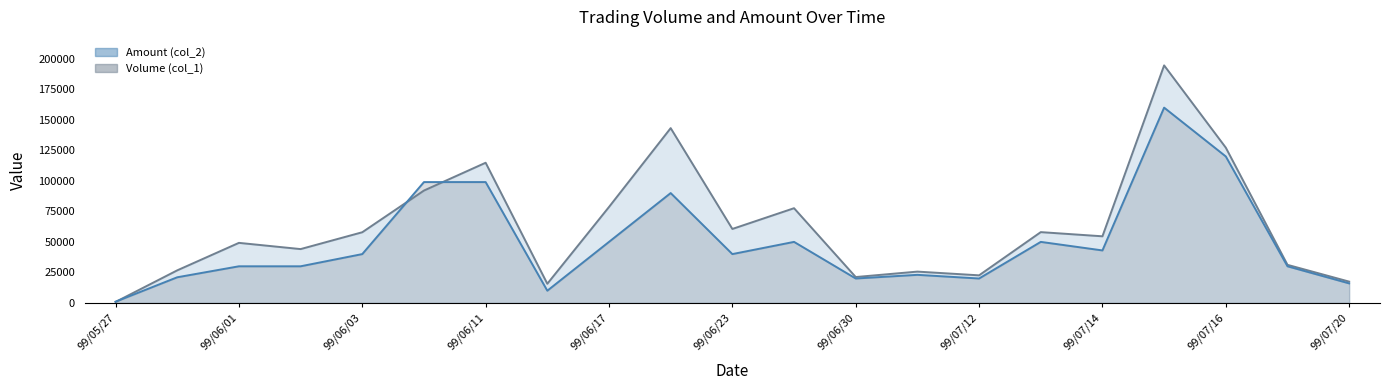

What is the value of the Volume (col_1) point at the 11th from the left?

40000